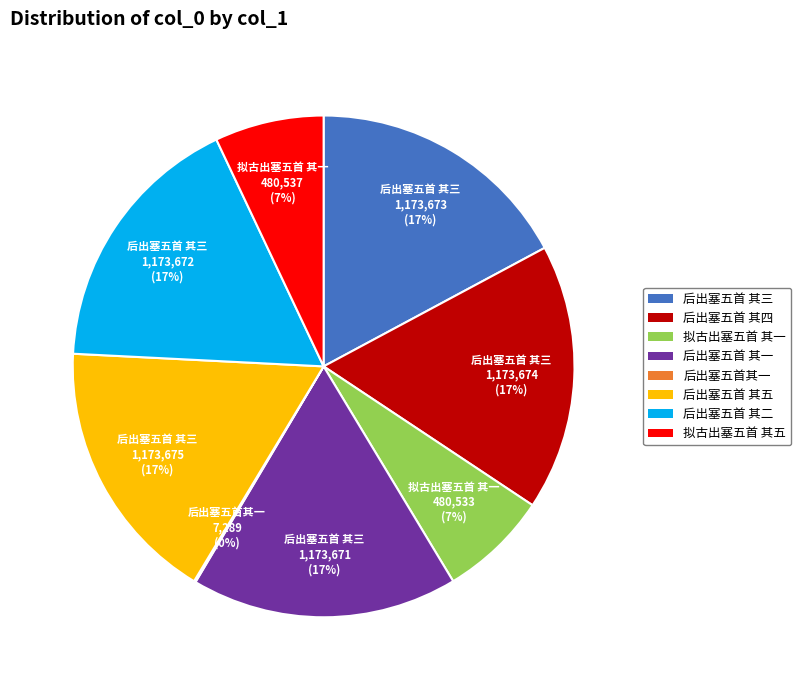

True or false: 后出塞五首 其五 accounts for 17% of the total.

True